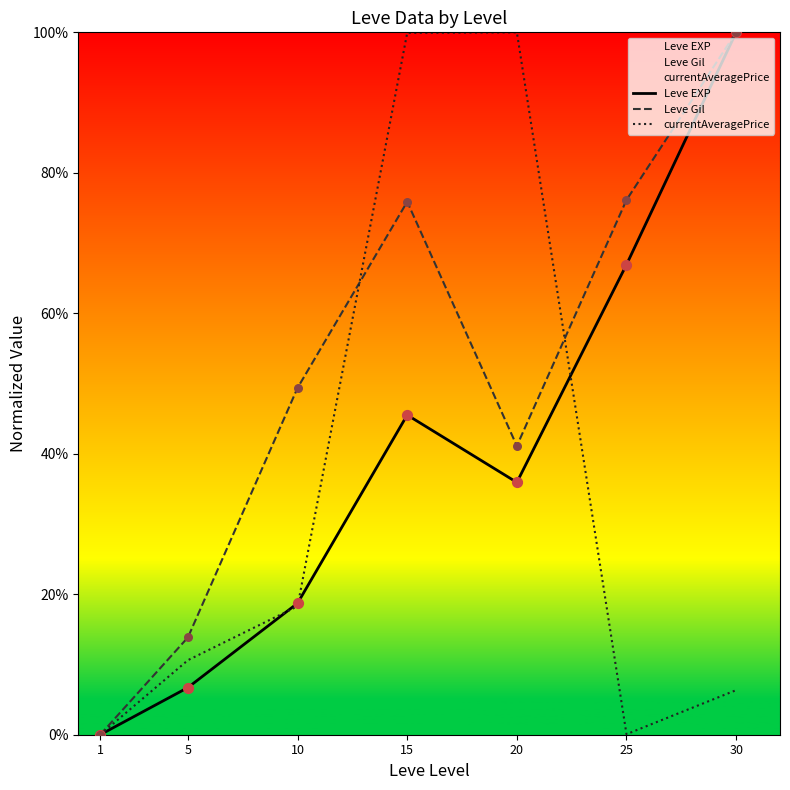

Which series contains the highest Y value?

Leve EXP